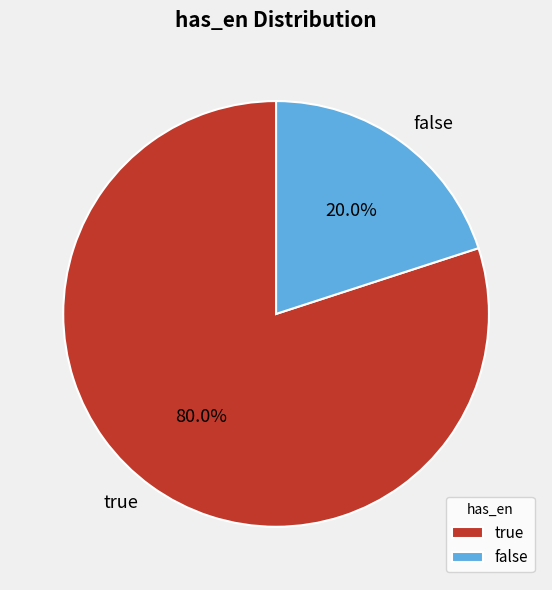

Does false represent more than half of the total?

No